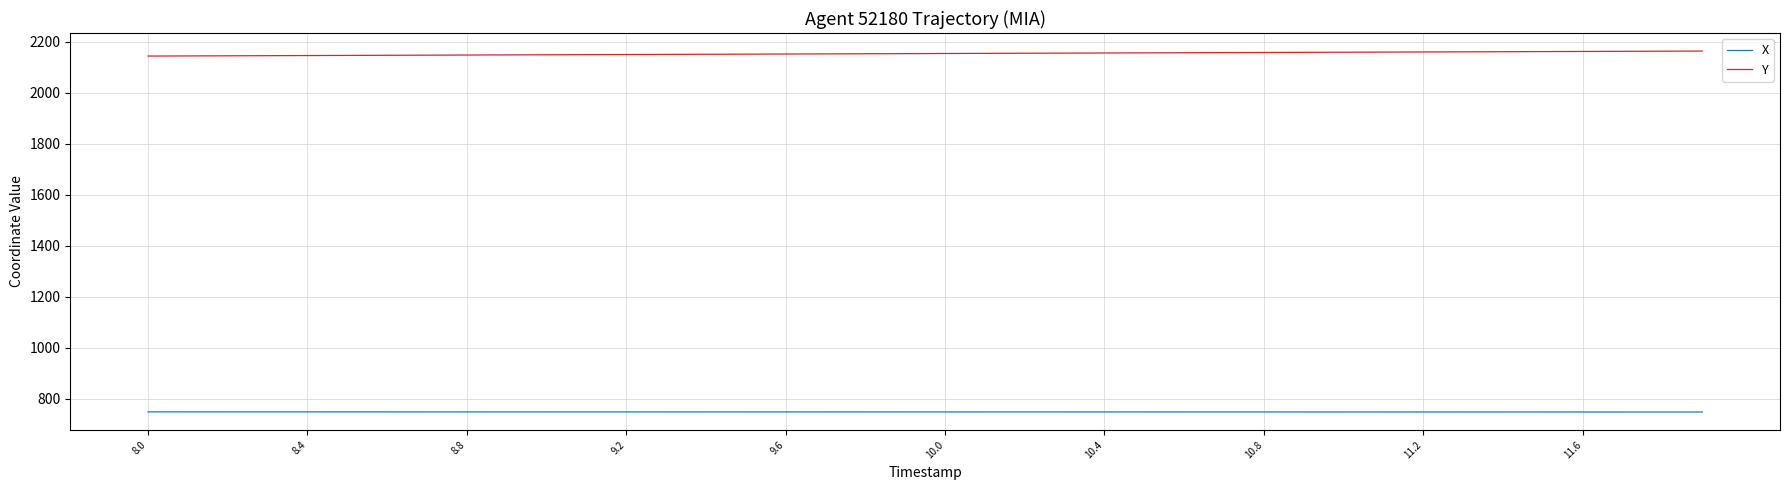

Which series has the largest range (max minus min)?

Y